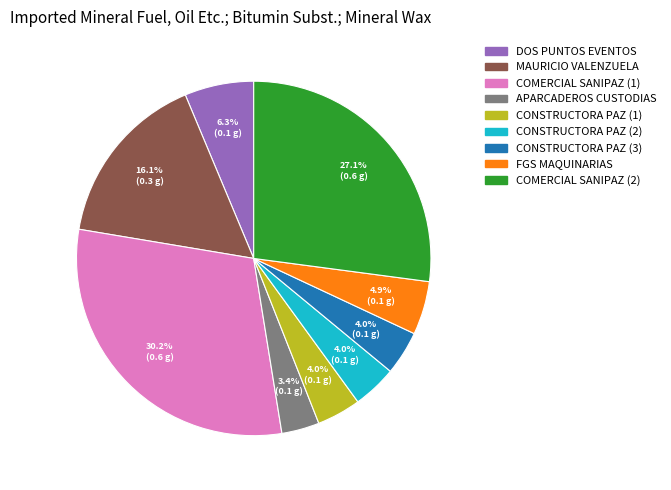

Is there any slice that represents more than half of the pie?

No